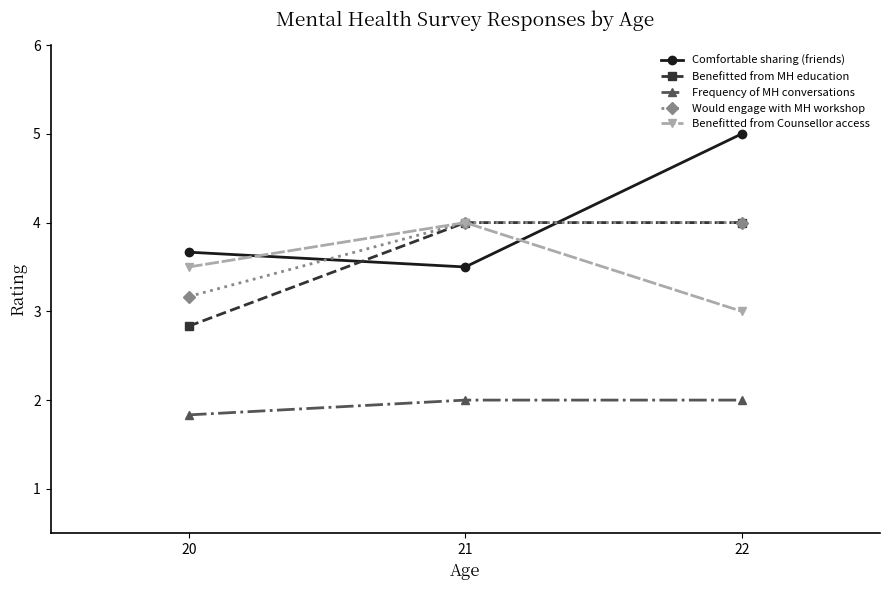

Between 20 and 22, which series saw the biggest shift?

Comfortable sharing (friends)